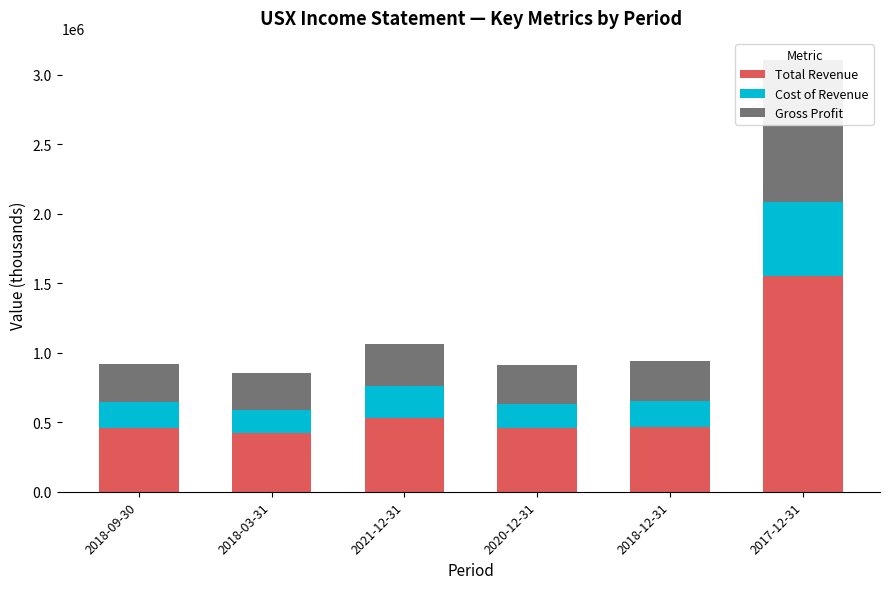

What is the approximate value of Total Revenue at 2021-12-31, to the nearest 50?

531600